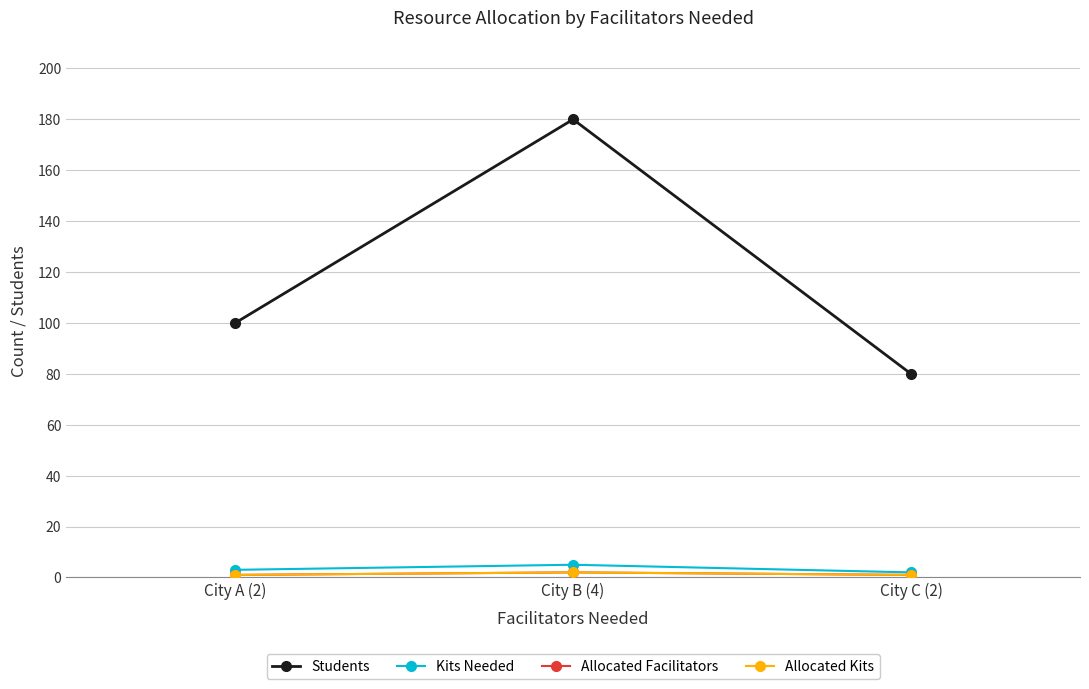

What is the value of the Allocated Facilitators point at the 3rd from the left?

1